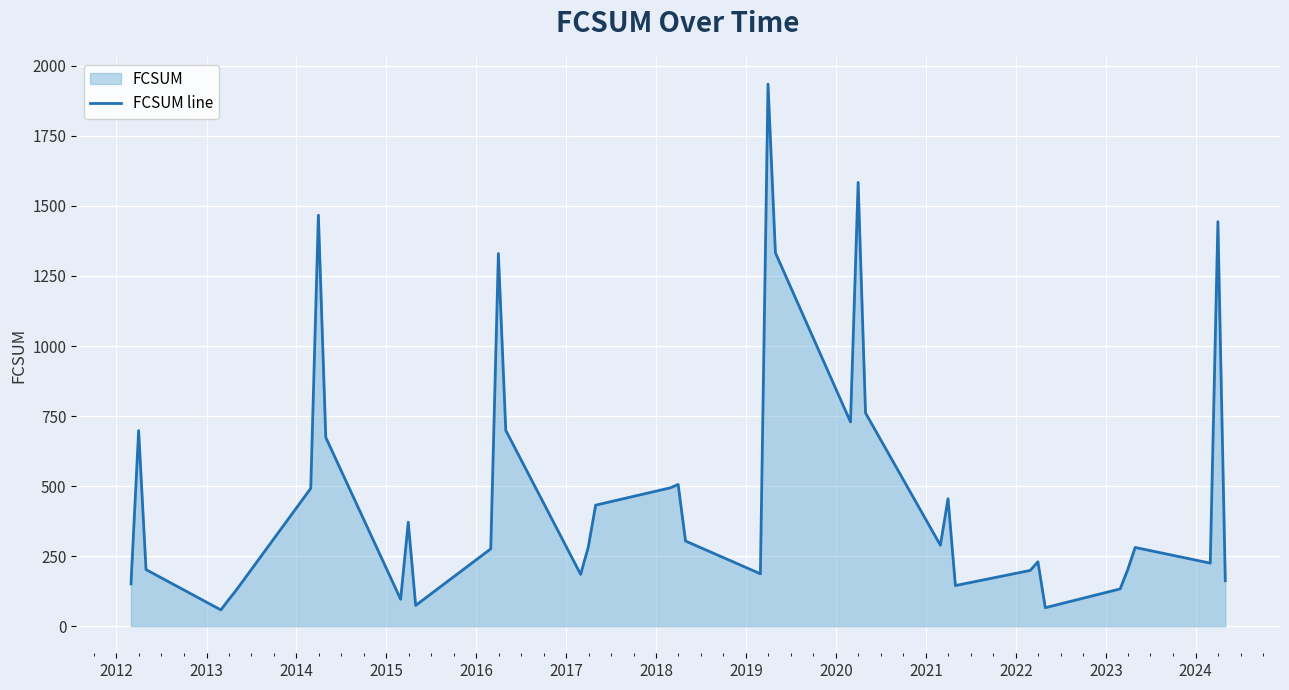

What is the difference between the maximum and minimum values?

1877